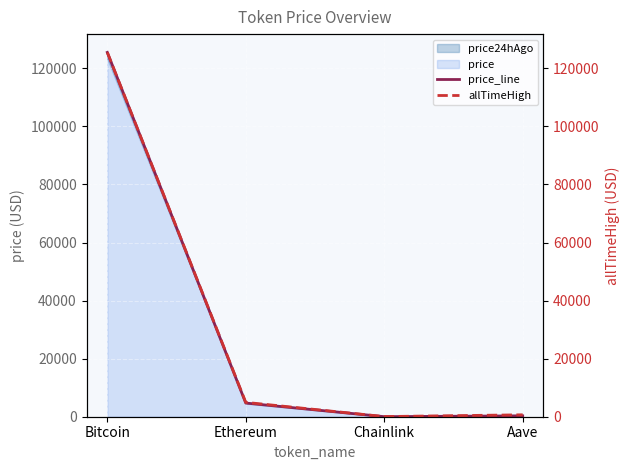

True or false: allTimeHigh and price_line cross at least once.

False